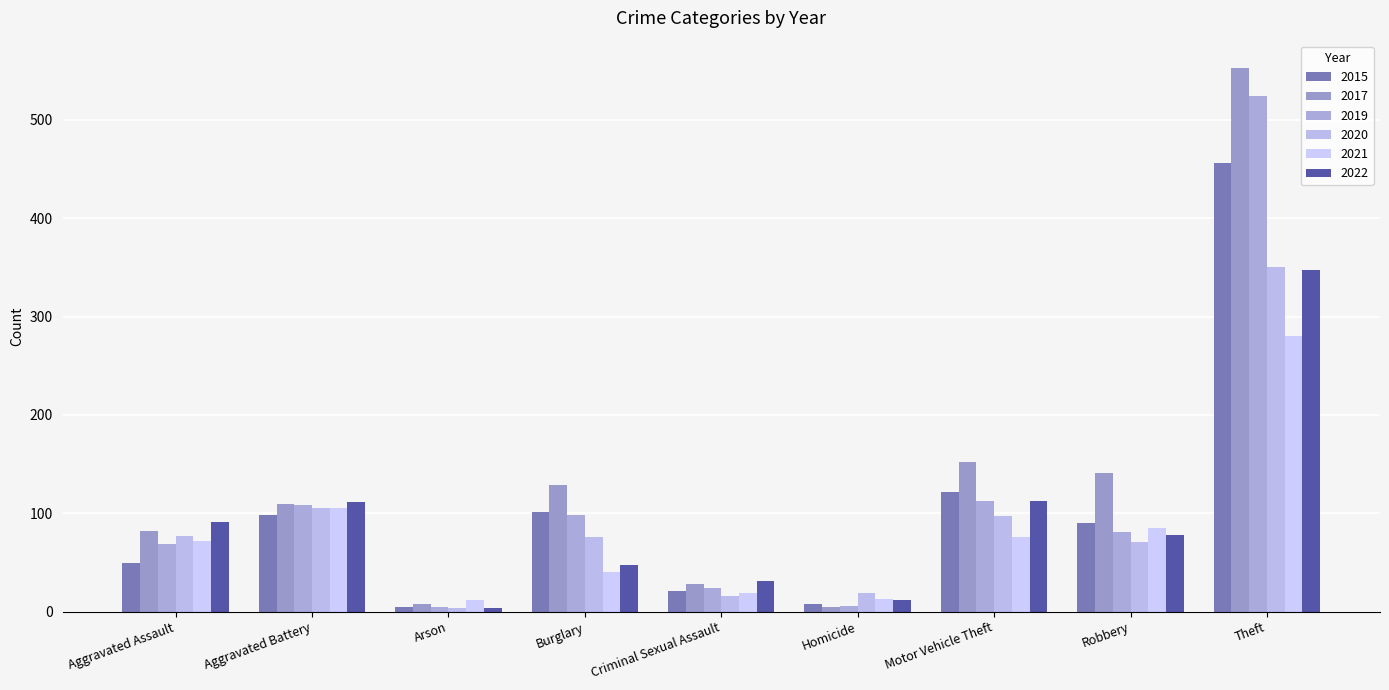

How many distinct data groups are displayed?

6